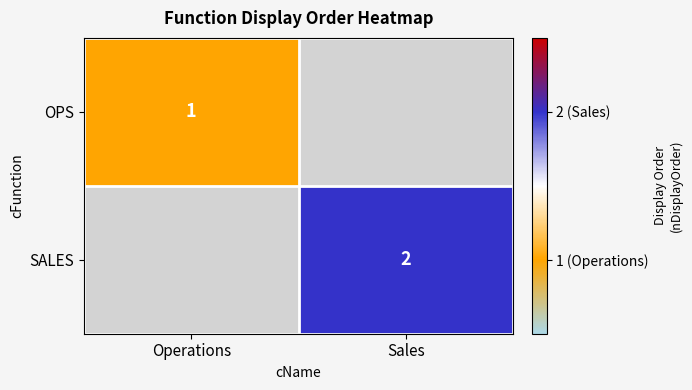

True or false: OPS has a value of 1 at Operations.

True